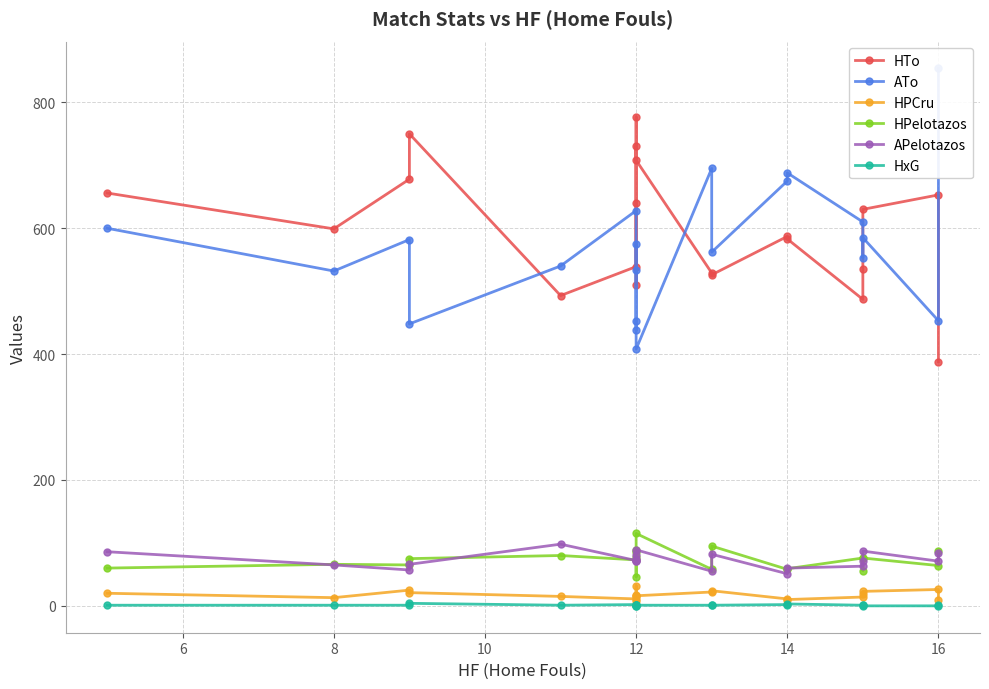

Which series has the largest total across all categories?

HTo